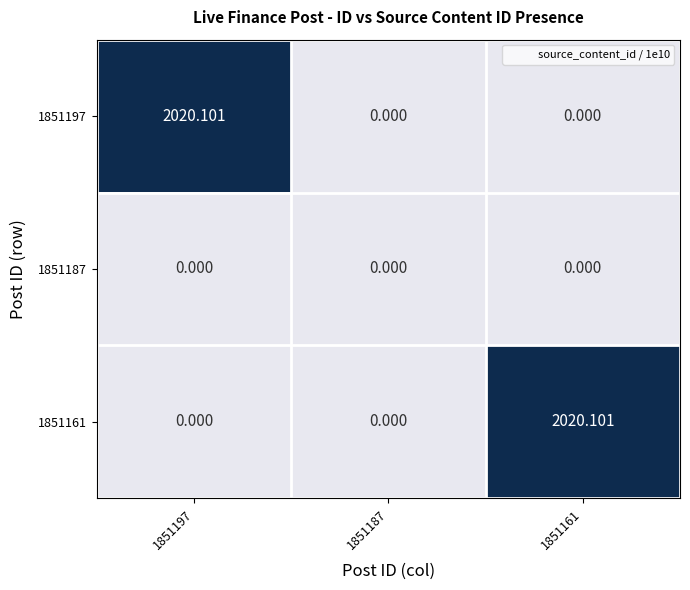

Is the value of 1851197 at 1851197 greater than the value of 1851187 at 1851161?

Yes